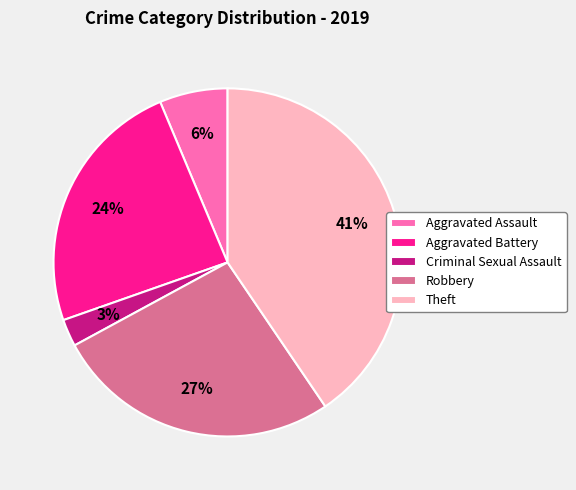

True or false: Aggravated Battery accounts for 12% of the total.

False